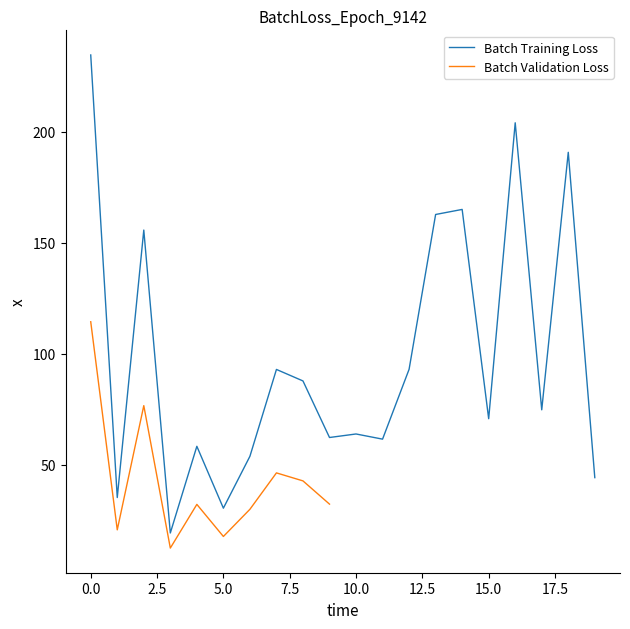

The chart shows a value of 58.2 at 4. True or false?

True